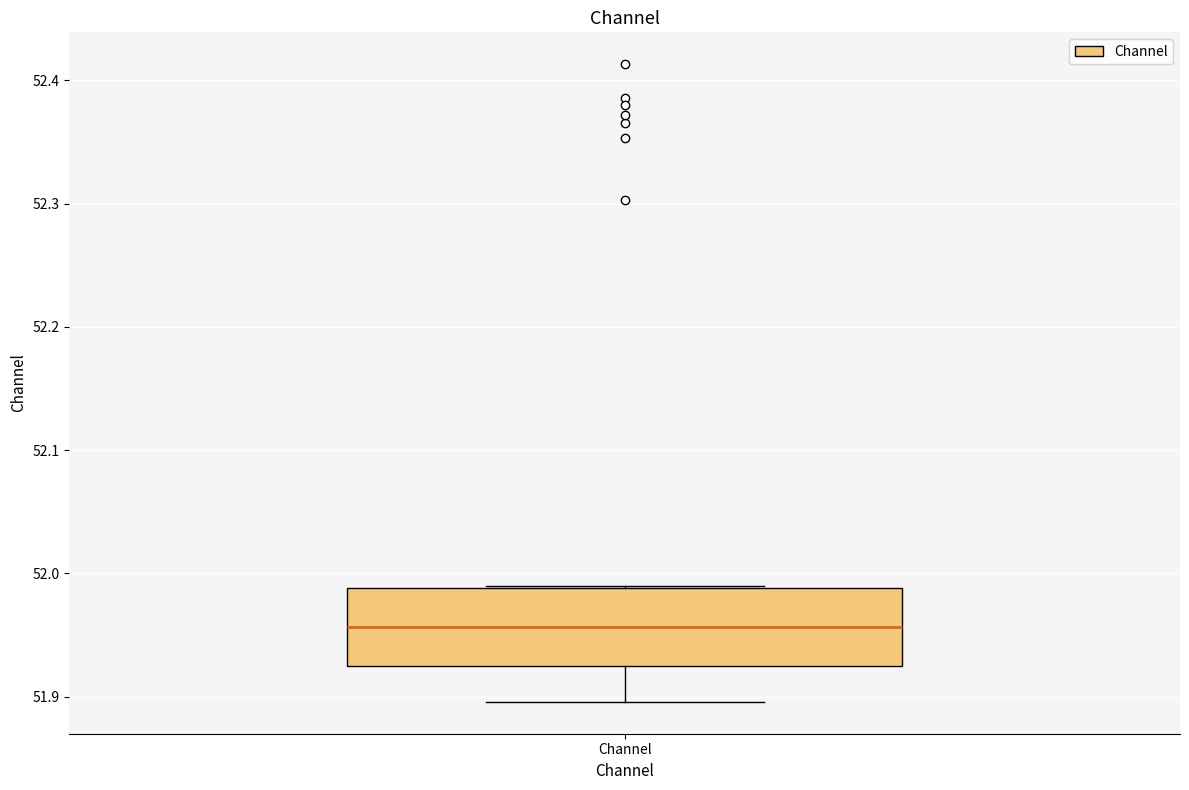

Transcribe this box plot: give where the median line is, the range the box spans, and where the two whiskers end, as read against the y-axis. The values are not printed on the chart, so give them approximately, as read against the axis.

median 51.96, box 51.92 to 51.99, whiskers 51.90 to 51.99